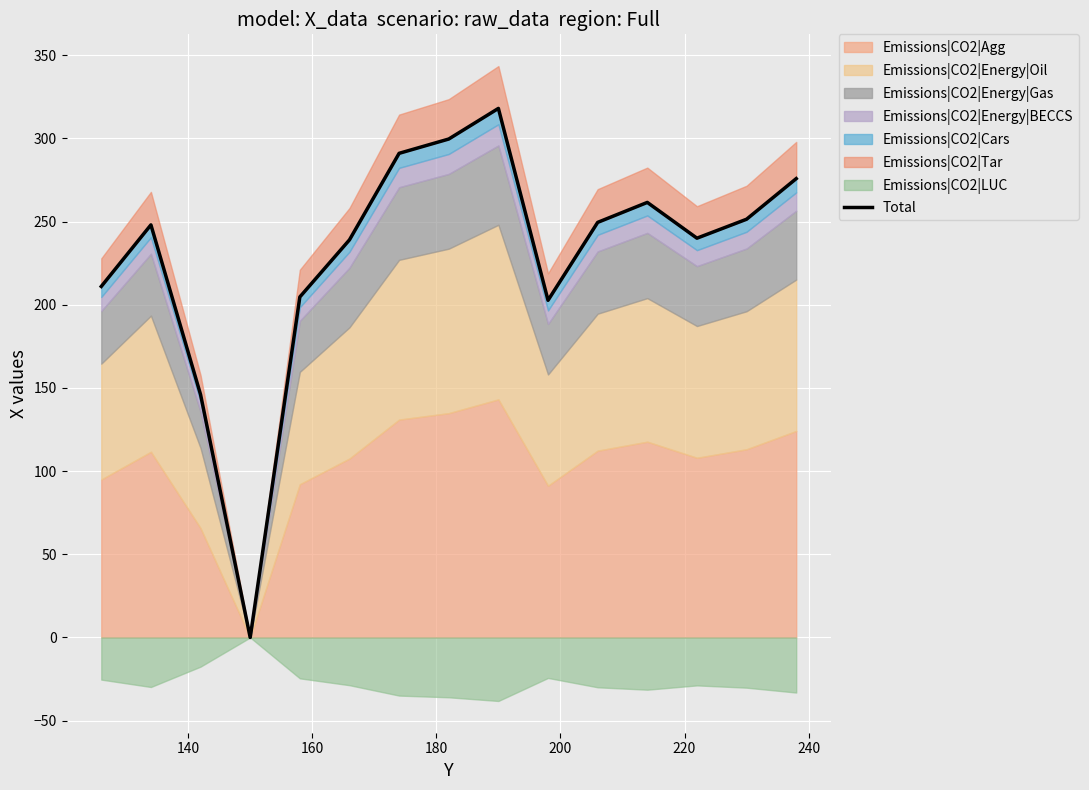

Is it true that the value at 120 is 129.5?

False